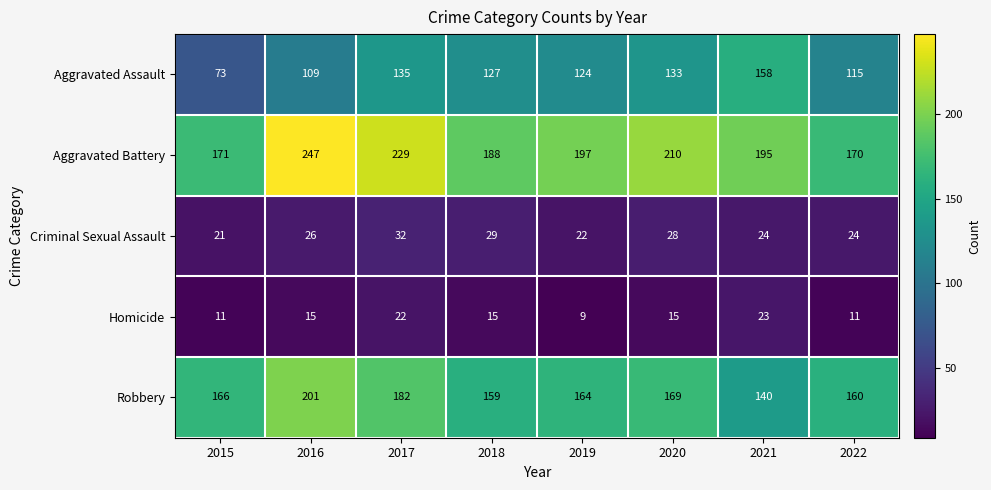

At how many categories does at least one series exceed 156?

8